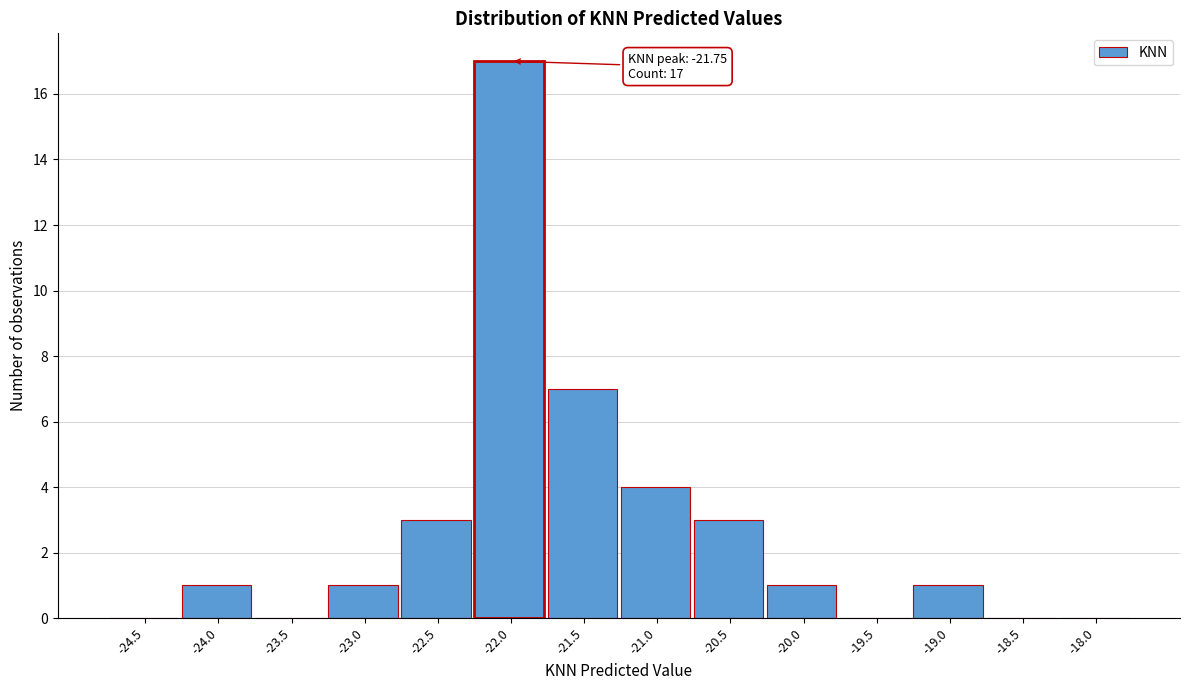

Reading left to right, transcribe all the data shown in this chart.

-24.5=0	-24.0=1	-23.5=0	-23.0=1	-22.5=3	-22.0=17	-21.5=7	-21.0=4	-20.5=3	-20.0=1	-19.5=0	-19.0=1	-18.5=0	-18.0=0